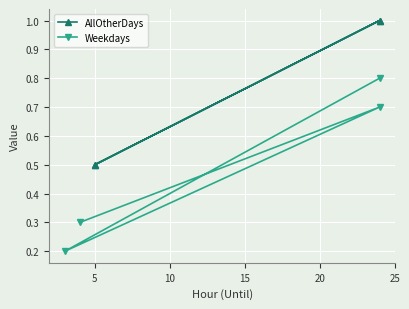

What is the value of the AllOtherDays point at the 3rd from the left?

0.5